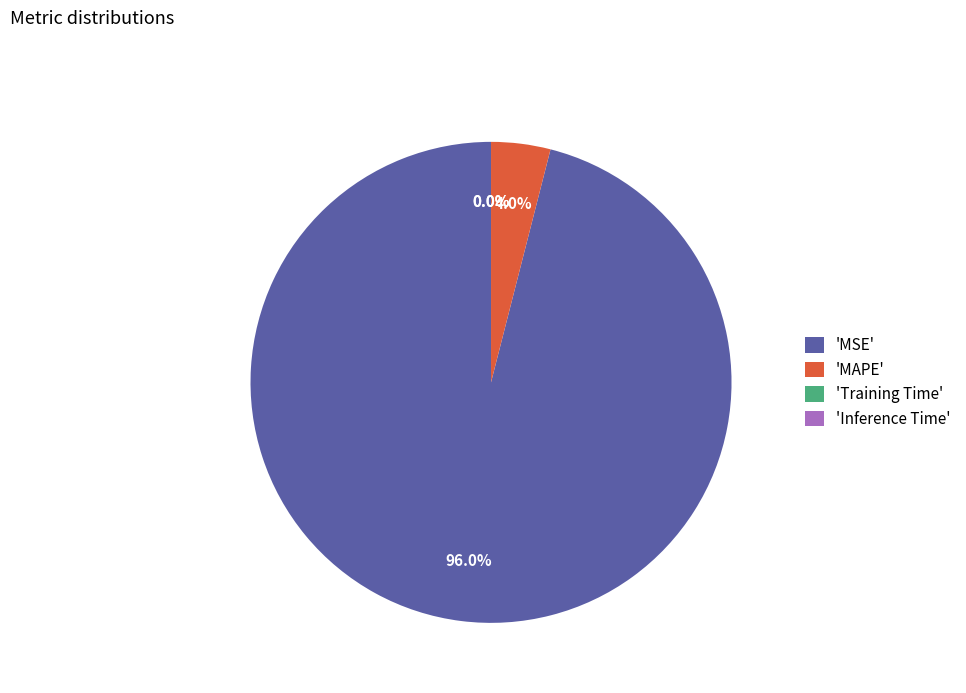

What is the largest slice in the pie chart?

'MSE'